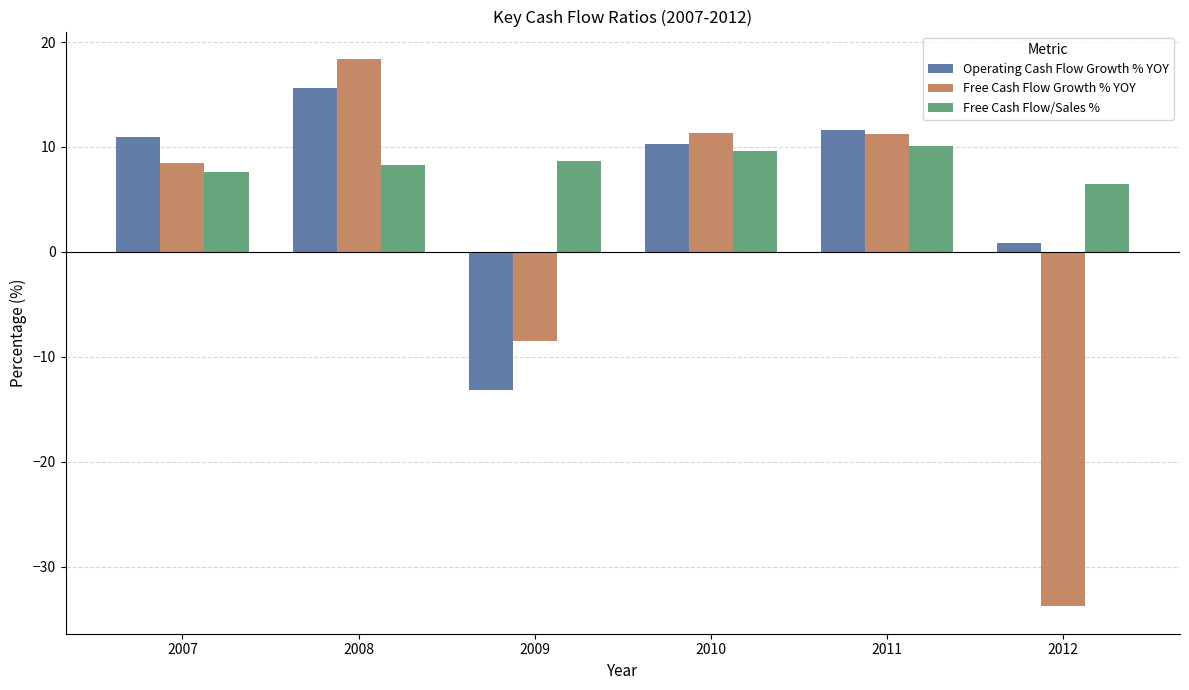

Rank the series by their average value, from lowest to highest.

Free Cash Flow Growth % YOY, Operating Cash Flow Growth % YOY, Free Cash Flow/Sales %